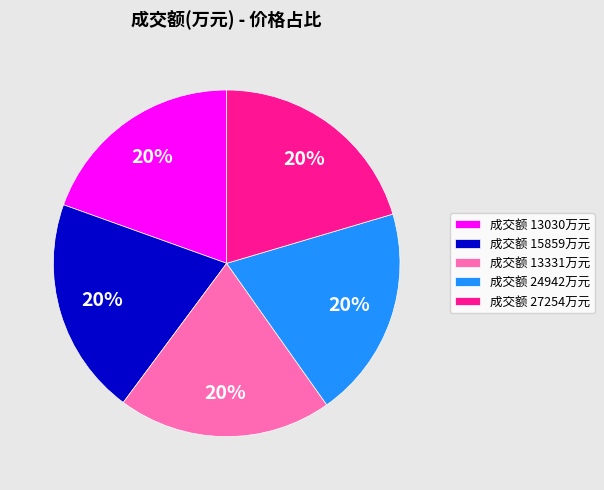

To the nearest percent, what is the average slice percentage?

20%